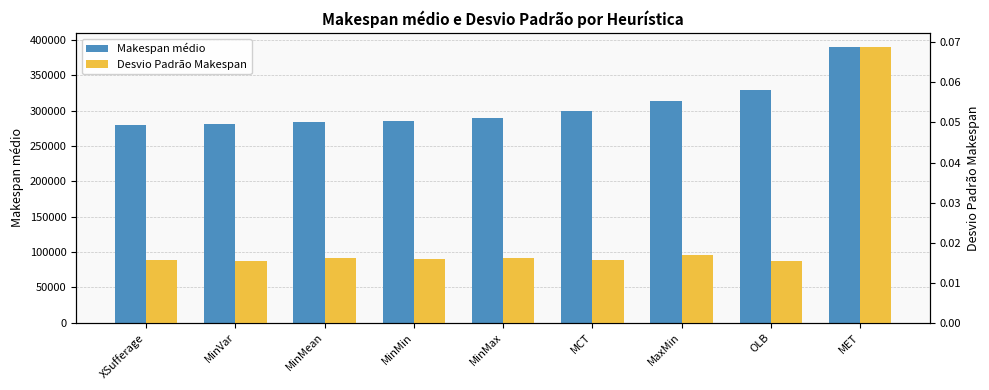

Which series has the widest spread of values?

Makespan médio